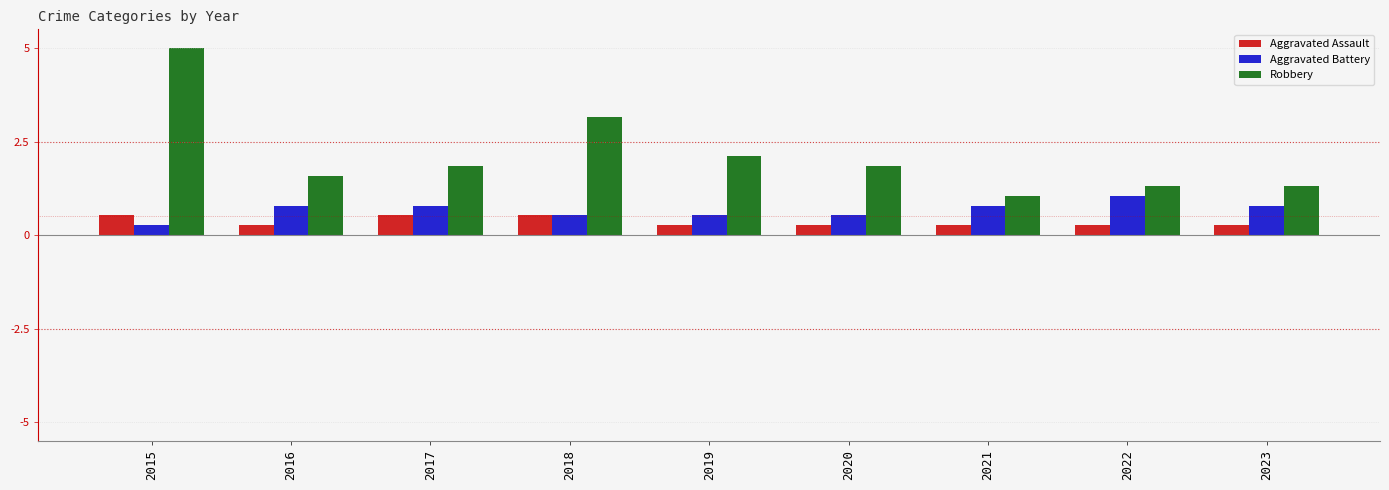

The value of Aggravated Battery at 2022 is 1.1. True or false?

True